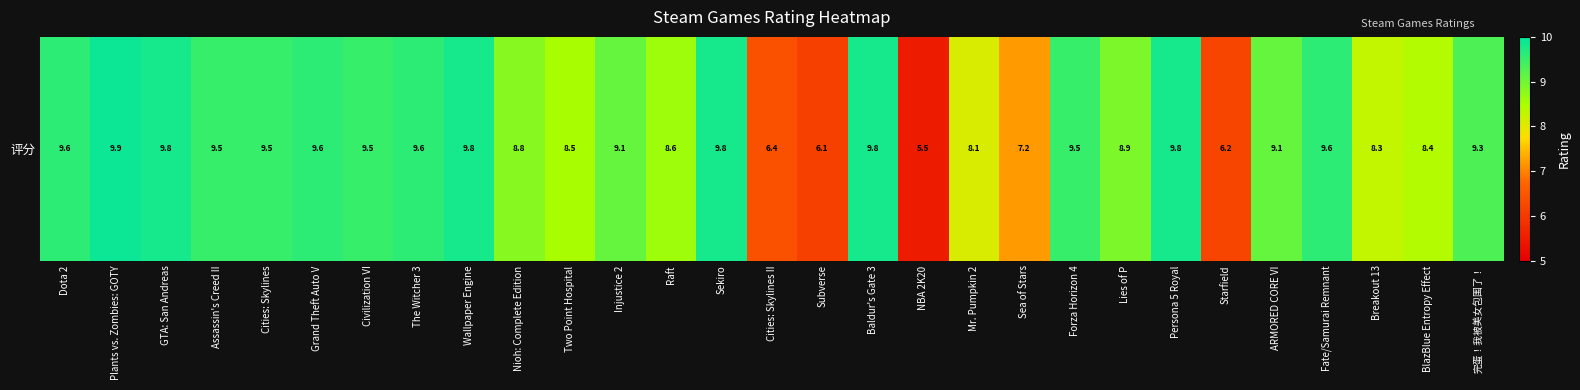

What is the change in value from Cities: Skylines II to Fate/Samurai Remnant?

+3.2